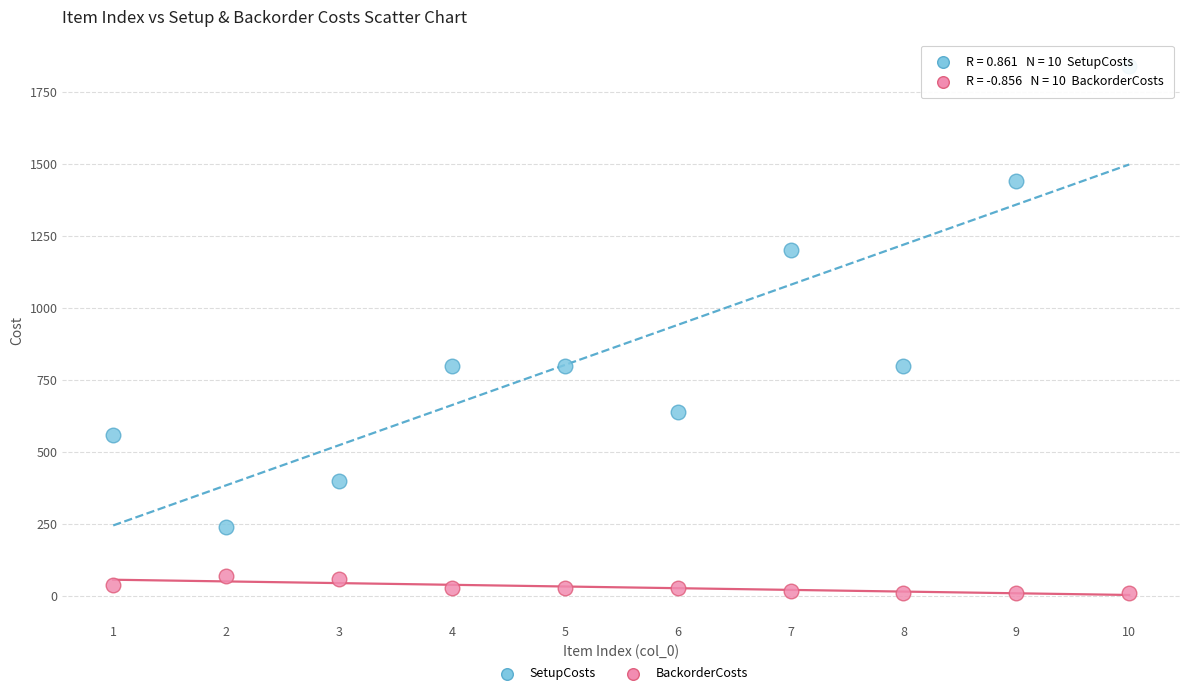

Which series contains the lowest Y value?

BackorderCosts